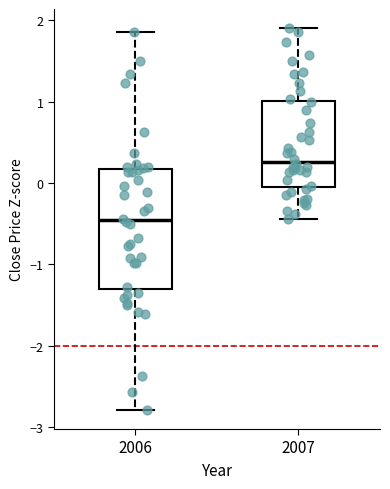

Comparing the boxes themselves (not the whiskers), which one is the tallest?

2006